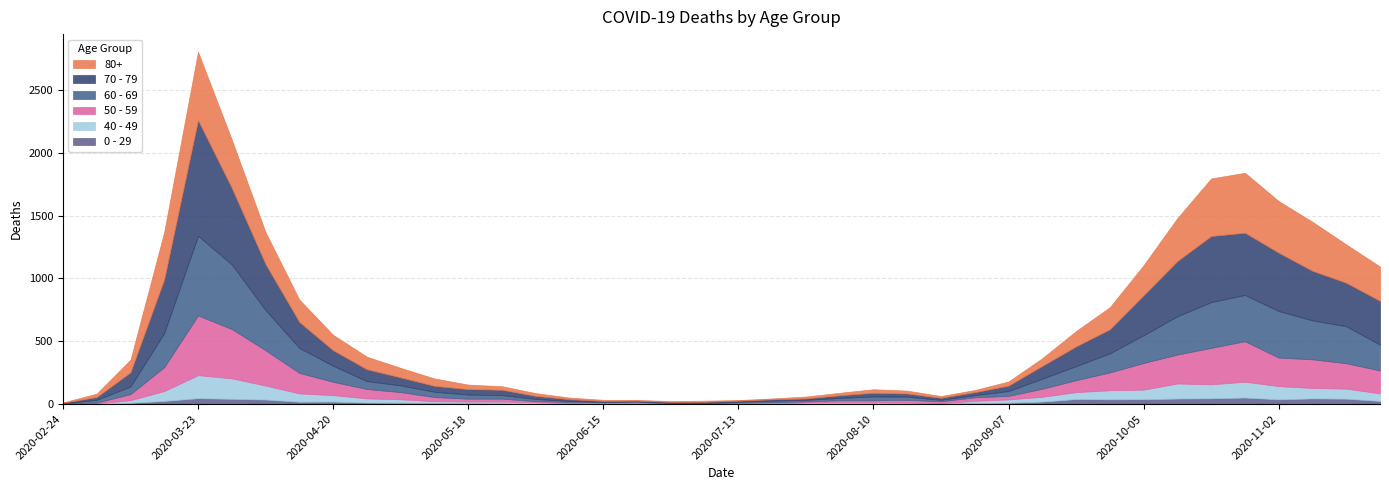

At which category does the chart reach its minimum across all series?

2020-02-24